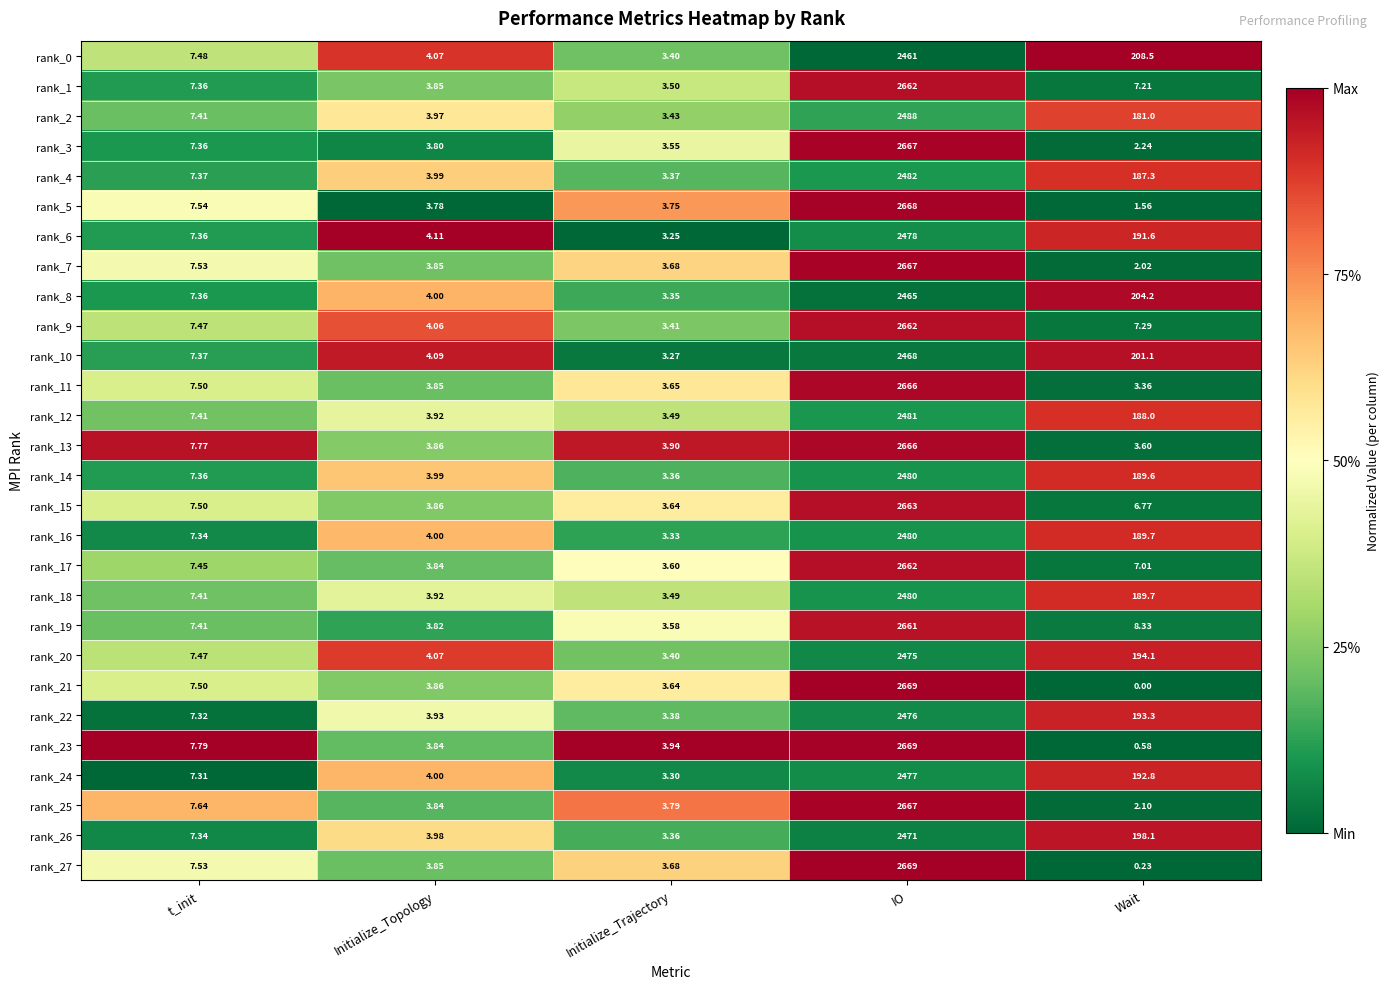

Which series has the largest total across all categories?

rank_23